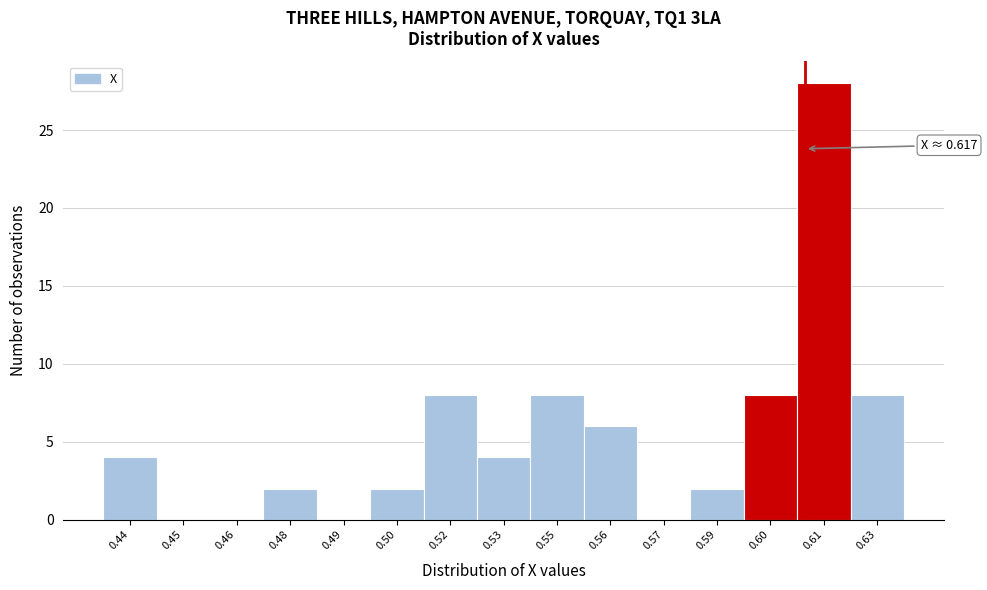

Reading left to right, extract all data points from this chart.

0.44=4	0.45=0	0.46=0	0.48=2	0.49=0	0.50=2	0.52=8	0.53=4	0.55=8	0.56=6	0.57=0	0.59=2	0.60=8	0.61=28	0.63=8